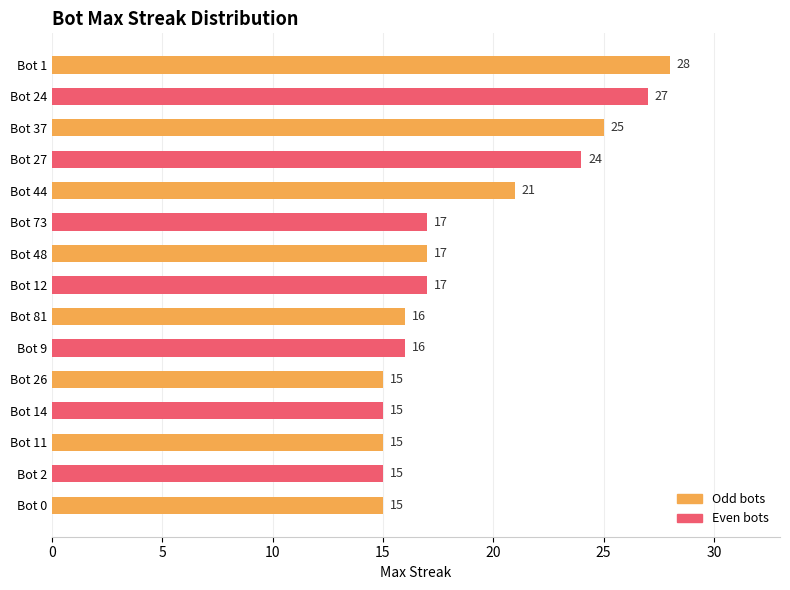

What is the difference between the second highest and minimum values?

12